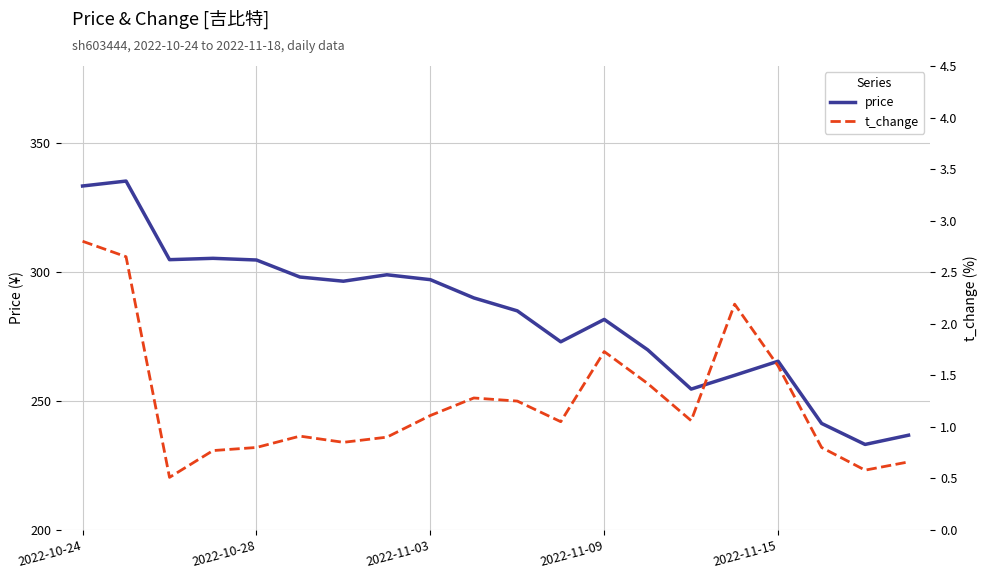

What is the difference between the maximum and minimum values in the price series?

102.2